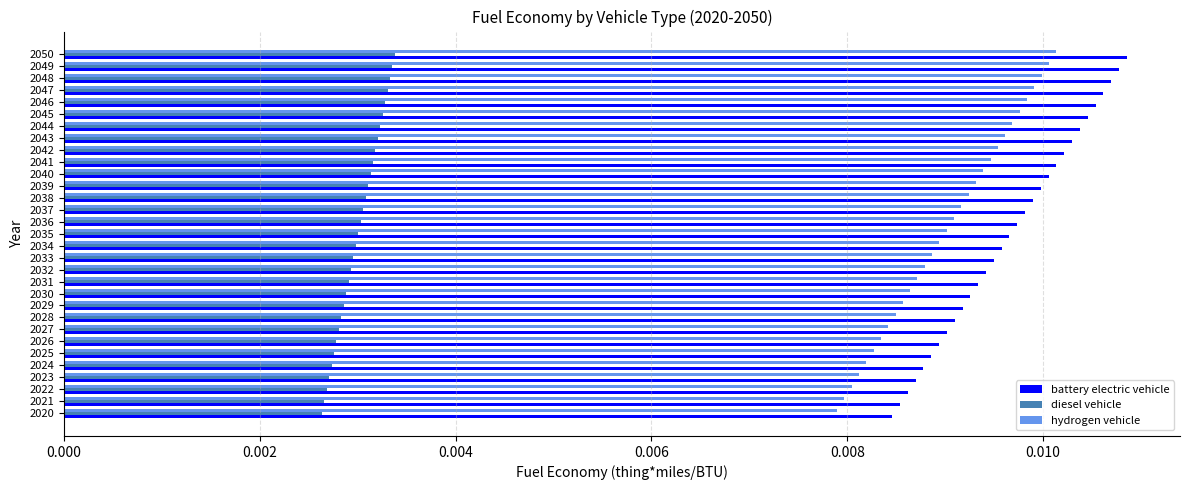

What are all the series names shown in the legend?

battery electric vehicle, diesel vehicle, hydrogen vehicle